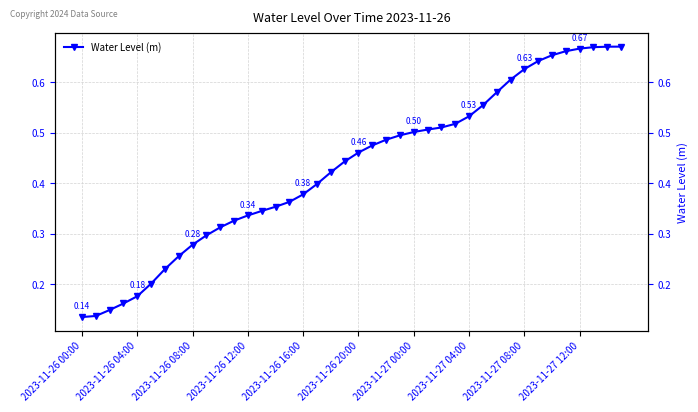

The value at 37 is 0.7. True or false?

True